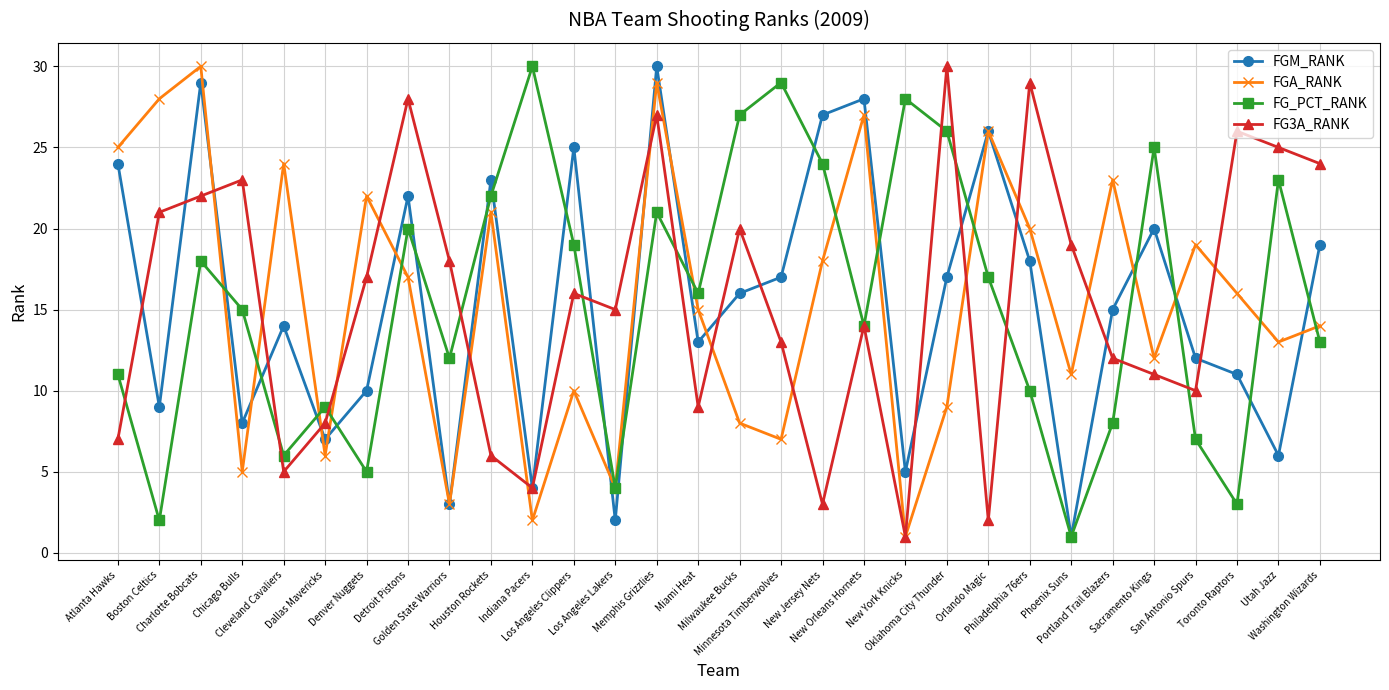

Between which two adjacent categories do FGM_RANK and FG_PCT_RANK first intersect?

Charlotte Bobcats and Chicago Bulls